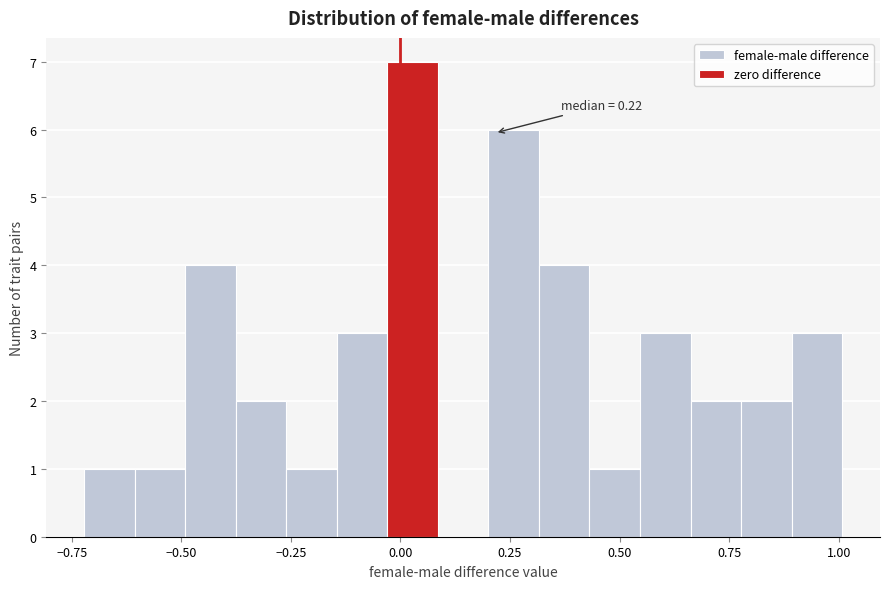

Read against the x-axis, roughly where is the centre of the tallest bar?

0.05